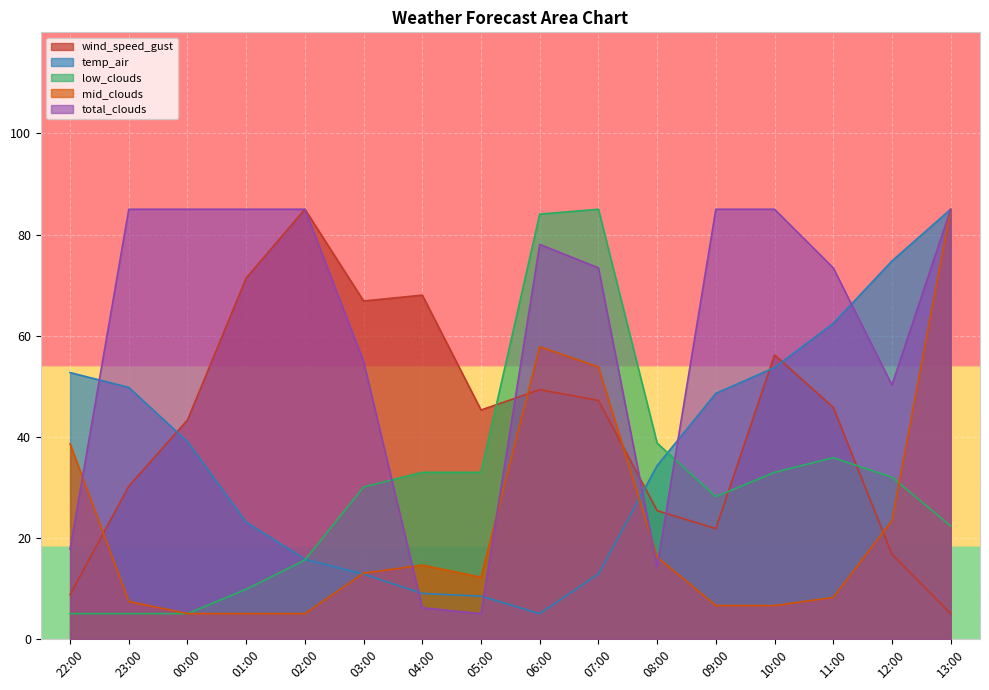

Which series has the widest spread of values?

wind_speed_gust